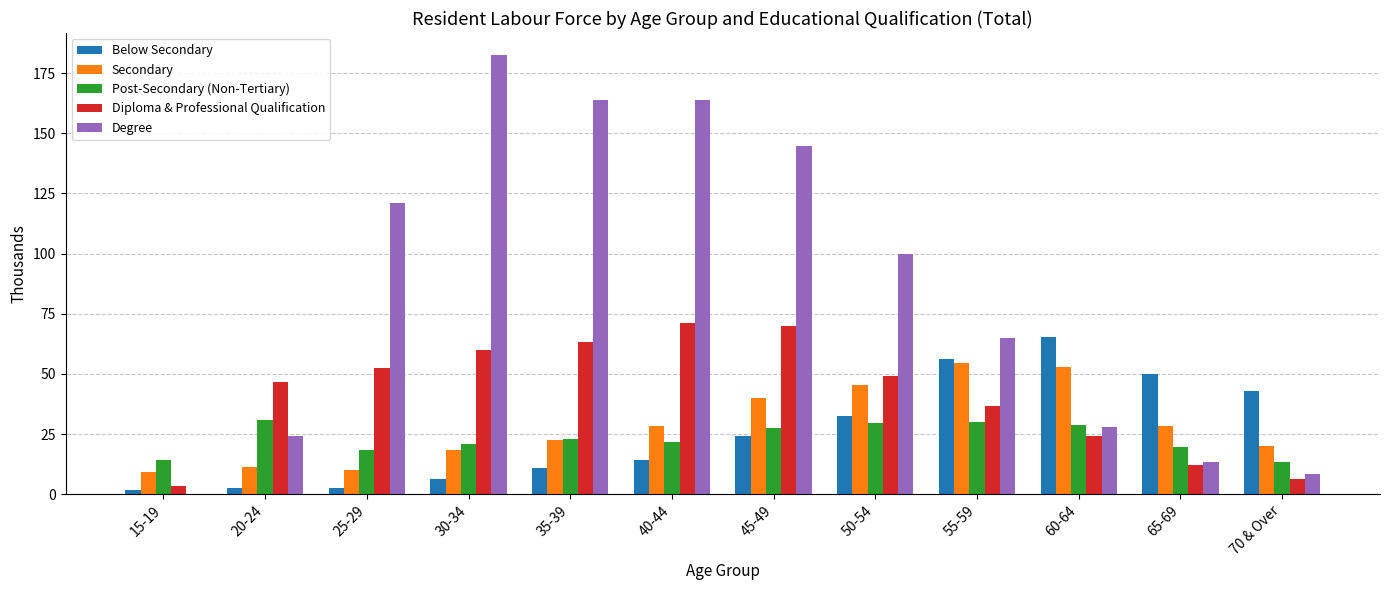

How many data points in Secondary are above 28?

6